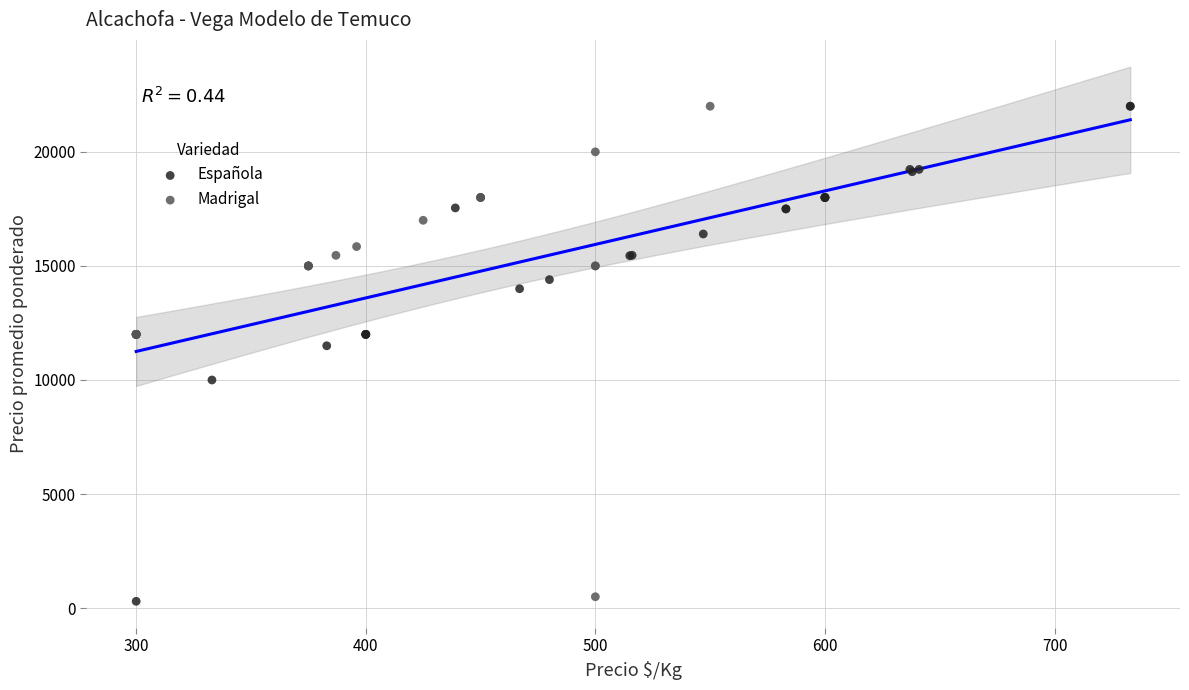

What are all the series names shown in the legend?

Española, Madrigal